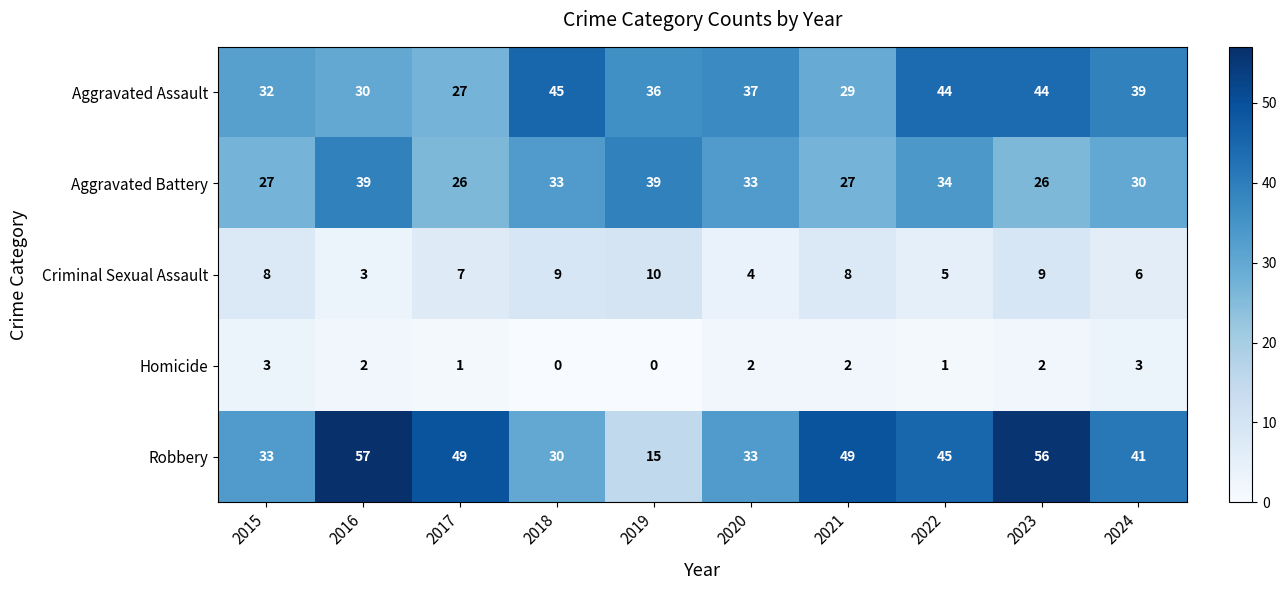

Which series changed the most between 2017 and 2019?

Robbery